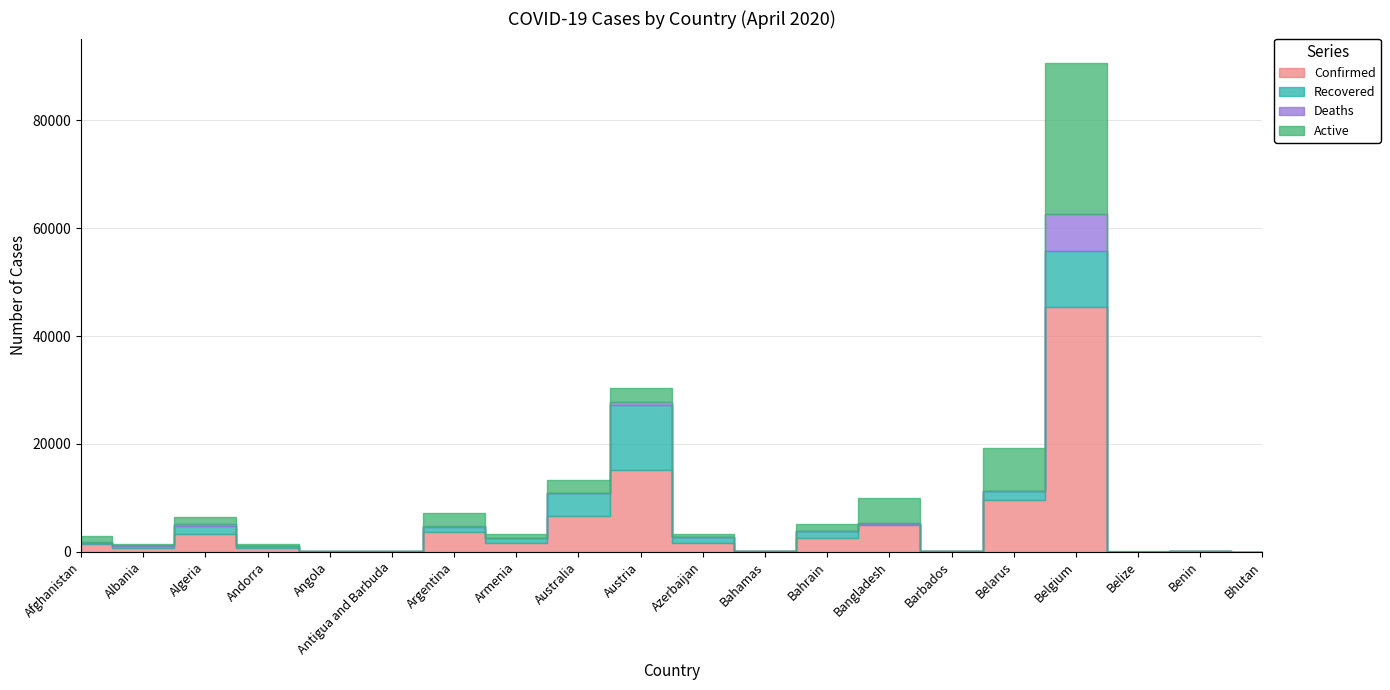

Reading left to right, transcribe all the data shown in this chart.

Confirmed: Afghanistan=1463	Albania=712	Algeria=3256	Andorra=731	Angola=25	Antigua and Barbuda=24	Argentina=3607	Armenia=1677	Australia=6677	Austria=15148	Azerbaijan=1617	Bahamas=73	Bahrain=2588	Bangladesh=4998	Barbados=77	Belarus=9590	Belgium=45325	Belize=18	Benin=54	Bhutan=7
Recovered: Afghanistan=188	Albania=403	Algeria=1479	Andorra=344	Angola=6	Antigua and Barbuda=11	Argentina=1030	Armenia=803	Australia=4124	Austria=12103	Azerbaijan=1080	Bahamas=15	Bahrain=1160	Bangladesh=113	Barbados=31	Belarus=1573	Belgium=10417	Belize=5	Benin=27	Bhutan=3
Deaths: Afghanistan=47	Albania=27	Algeria=419	Andorra=40	Angola=2	Antigua and Barbuda=3	Argentina=179	Armenia=28	Australia=79	Austria=536	Azerbaijan=21	Bahamas=11	Bahrain=8	Bangladesh=140	Barbados=6	Belarus=67	Belgium=6917	Belize=2	Benin=1	Bhutan=0
Active: Afghanistan=1228	Albania=282	Algeria=1358	Andorra=347	Angola=17	Antigua and Barbuda=10	Argentina=2398	Armenia=846	Australia=2474	Austria=2509	Azerbaijan=516	Bahamas=47	Bahrain=1420	Bangladesh=4745	Barbados=40	Belarus=7950	Belgium=28001	Belize=11	Benin=26	Bhutan=4